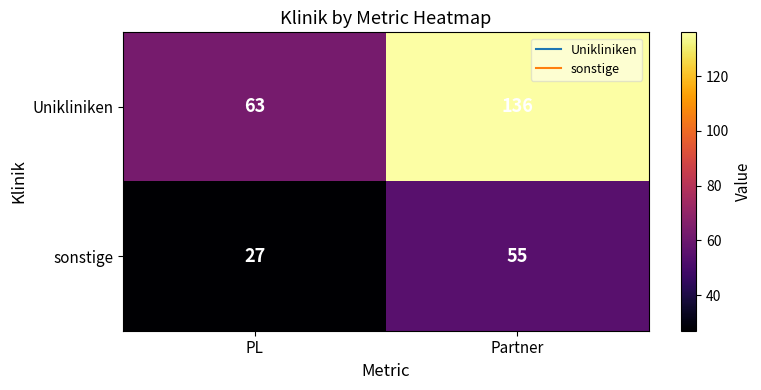

What value does the Unikliniken series have at Partner, to the nearest 10?

140